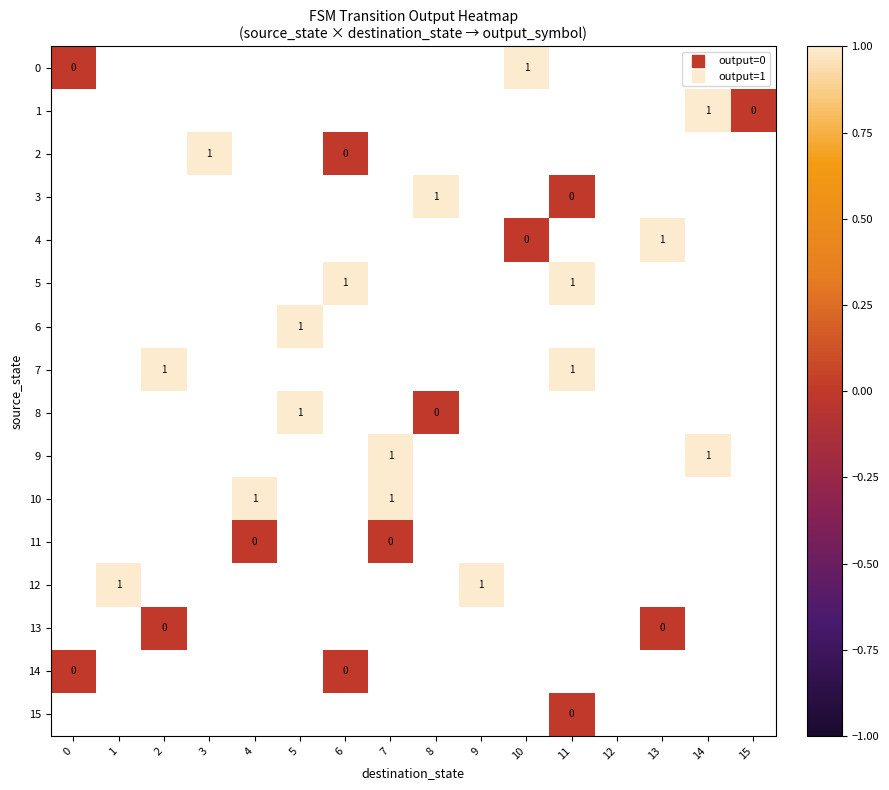

Rank the categories by 0 value from highest to lowest.

0, 1, 2, 3, 4, 5, 6, 7, 8, 9, 10, 11, 12, 13, 14, 15